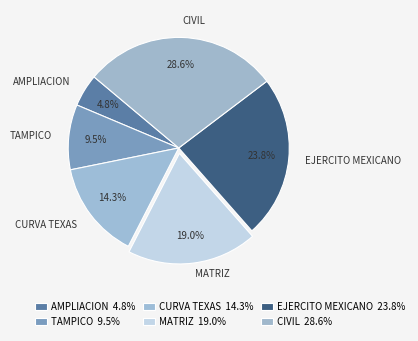

Which has a higher value, EJERCITO MEXICANO or TAMPICO?

EJERCITO MEXICANO